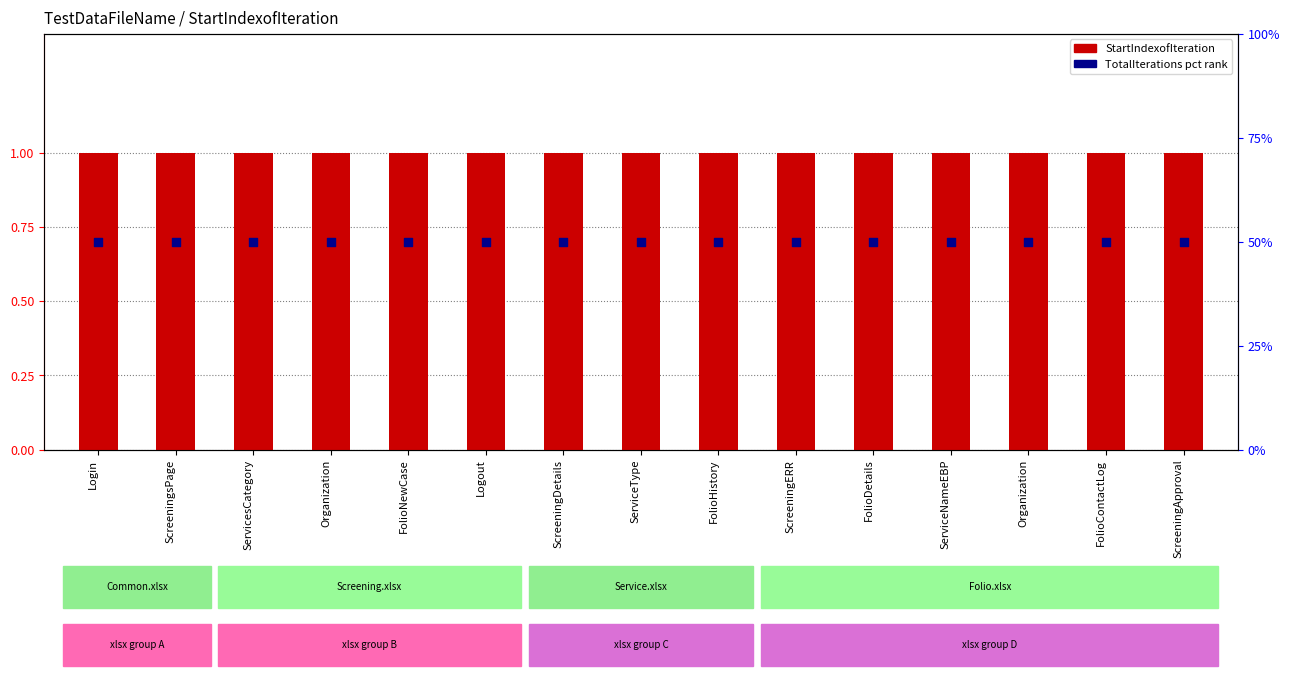

Is the value of StartIndexofIteration at FolioDetails greater than the value of TotalIterations (pct rank) at ServicesCategory?

No